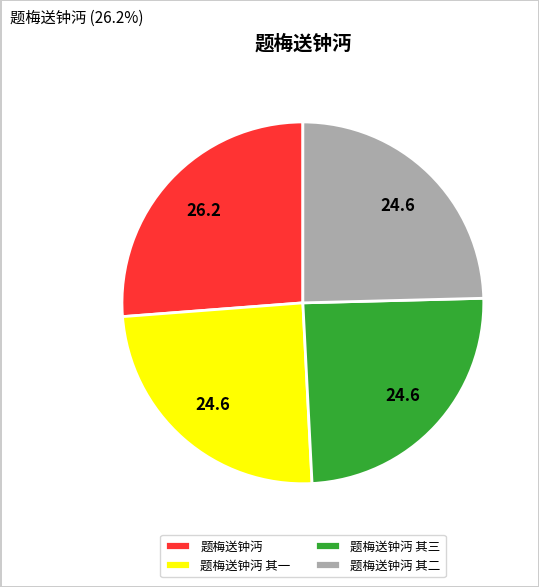

The 题梅送钟沔 其三 slice represents 25% of the pie. True or false?

True